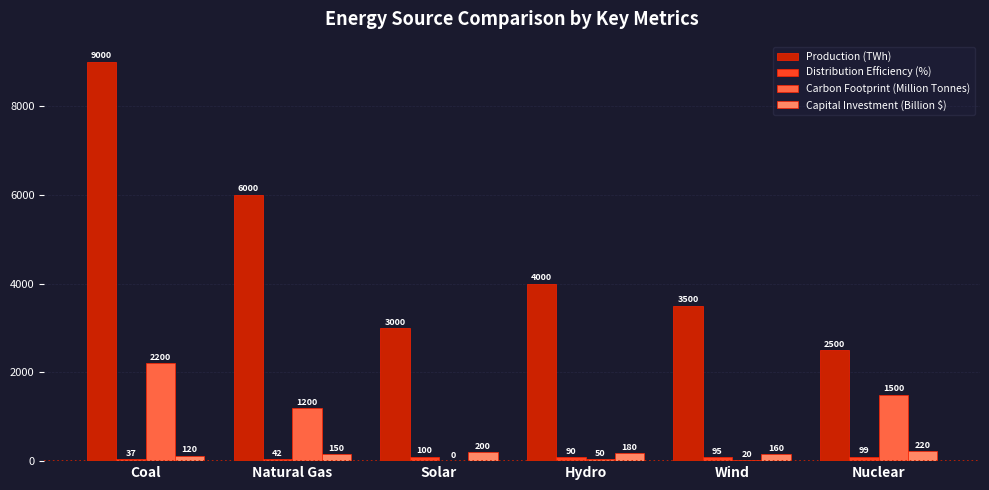

Reading left to right, what are all the values shown in this chart?

Production (TWh): Coal=9000	Natural Gas=6000	Solar=3000	Hydro=4000	Wind=3500	Nuclear=2500
Distribution Efficiency (%): Coal=37	Natural Gas=42	Solar=100	Hydro=90	Wind=95	Nuclear=99
Carbon Footprint (Million Tonnes): Coal=2200	Natural Gas=1200	Solar=0	Hydro=50	Wind=20	Nuclear=1500
Capital Investment (Billion $): Coal=120	Natural Gas=150	Solar=200	Hydro=180	Wind=160	Nuclear=220